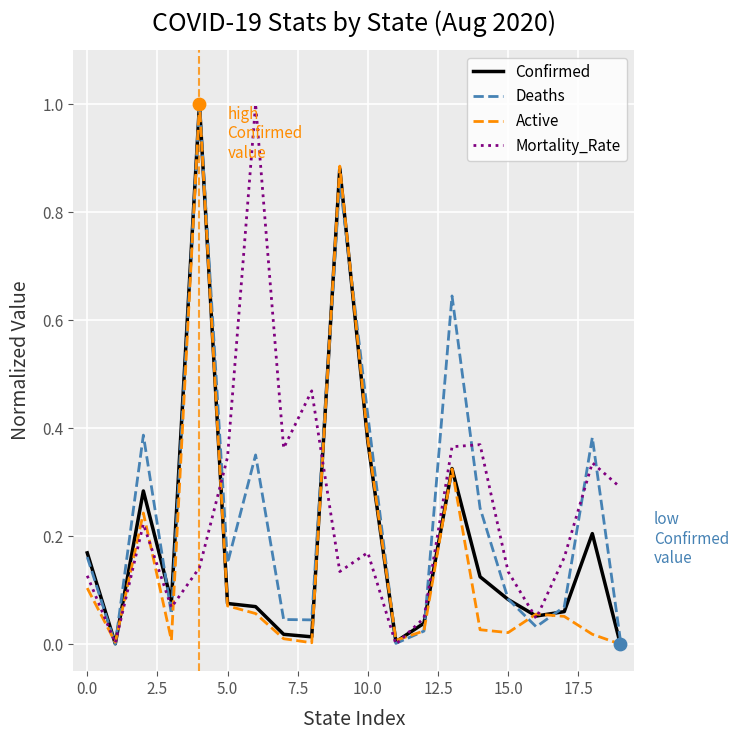

What is the maximum value for Deaths?

1.0